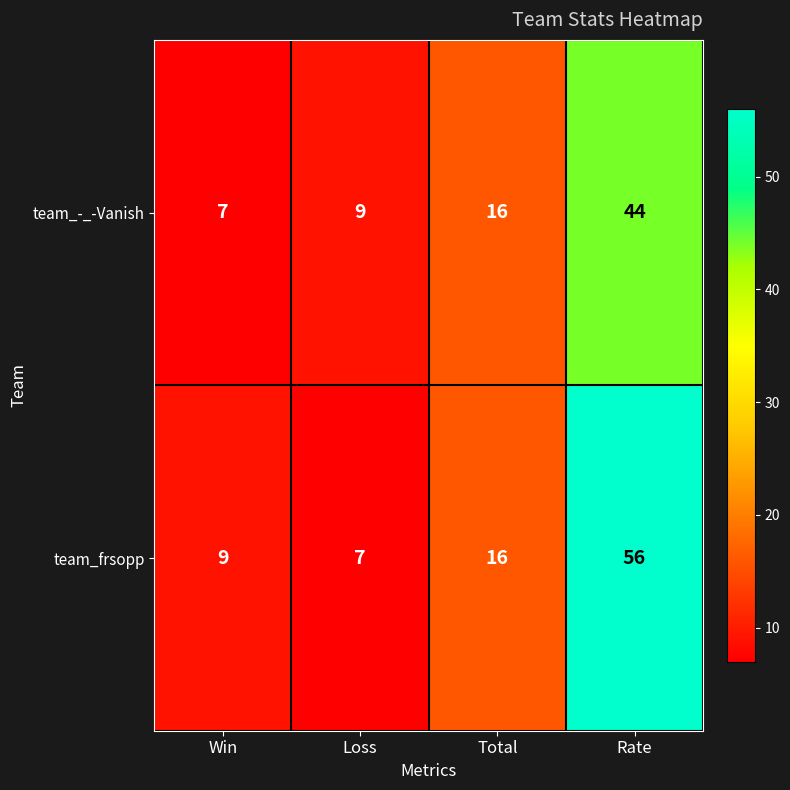

Reading right to left, transcribe all the data shown in this chart.

team_-_-Vanish: 44	16	9	7
team_frsopp: 56	16	7	9